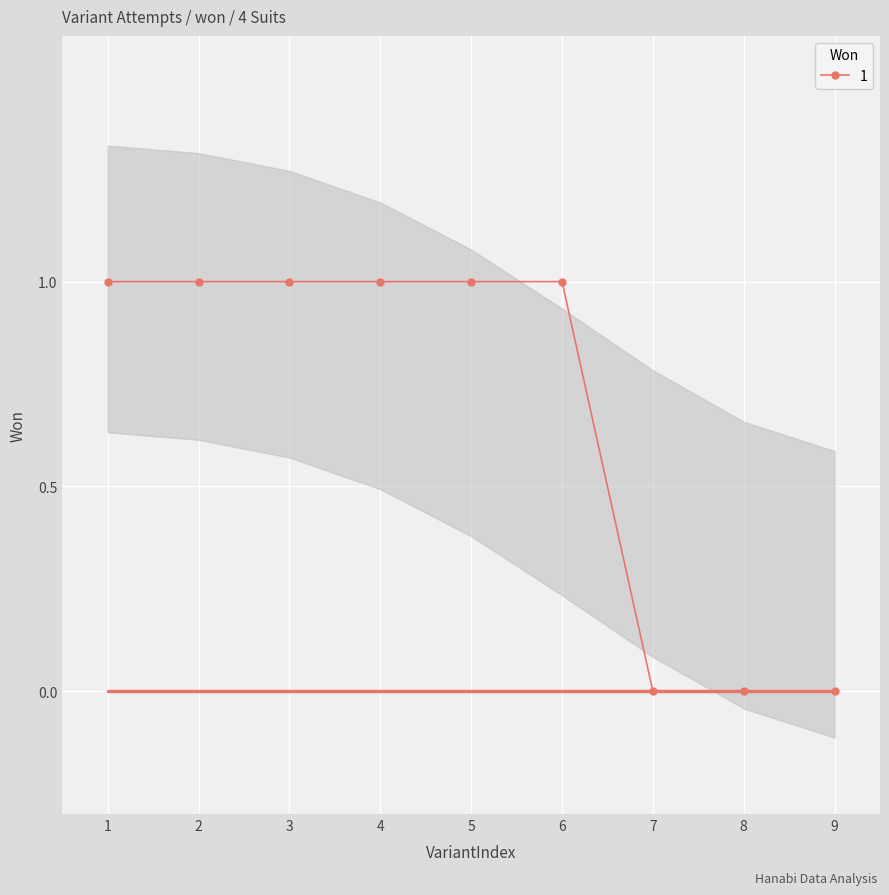

True or false: 1 has a value of 1 at 3.

True